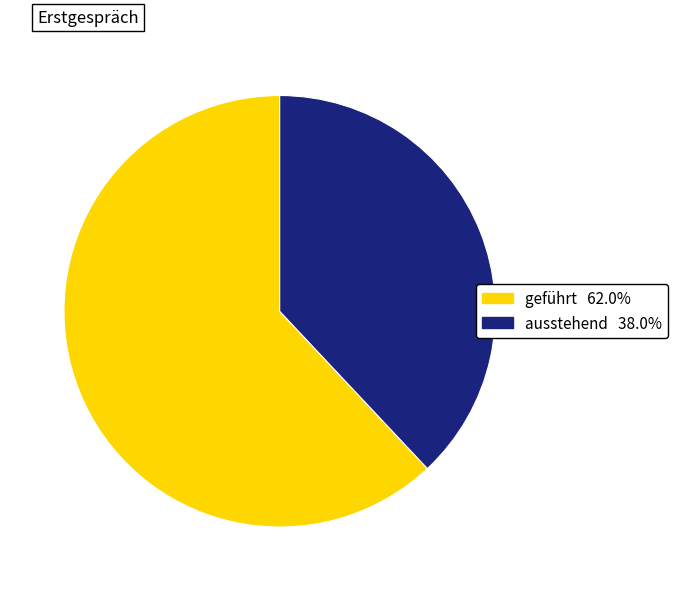

How many segments does this pie chart have?

2